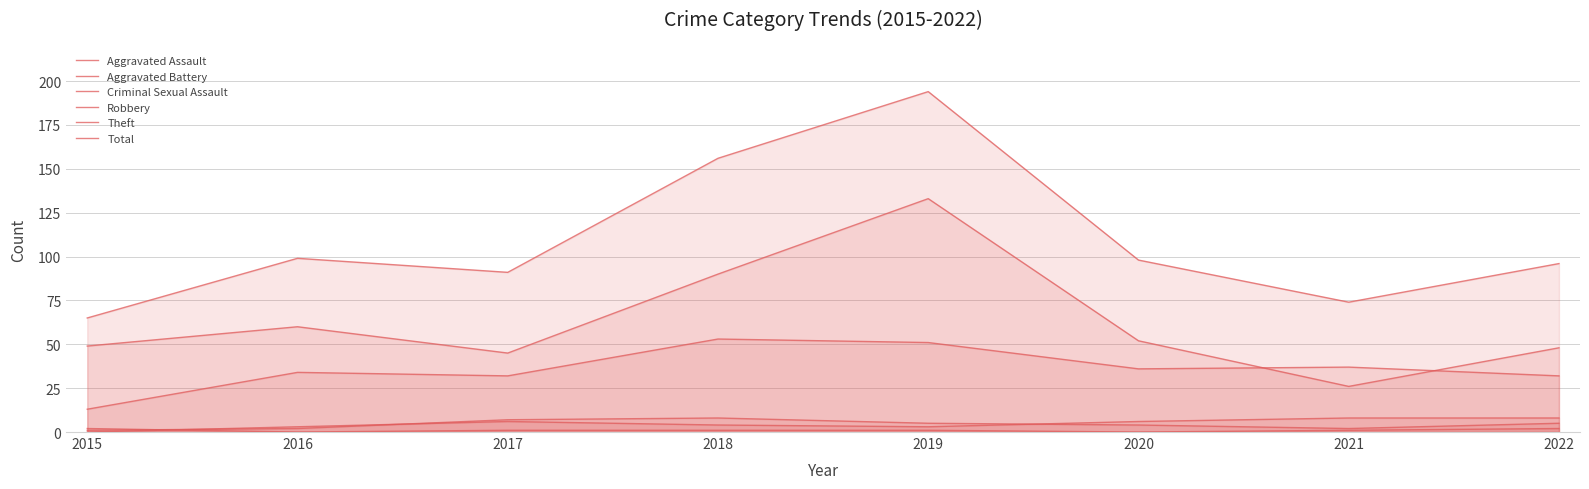

Which series has the widest spread of values?

Total